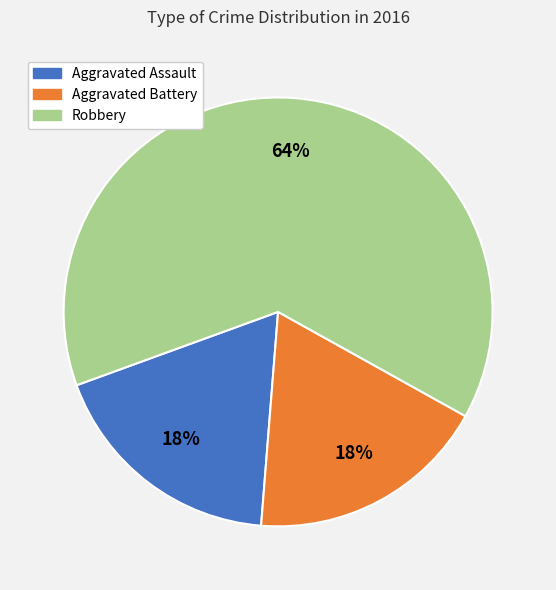

Is it true that Aggravated Battery is 18% of the pie?

True